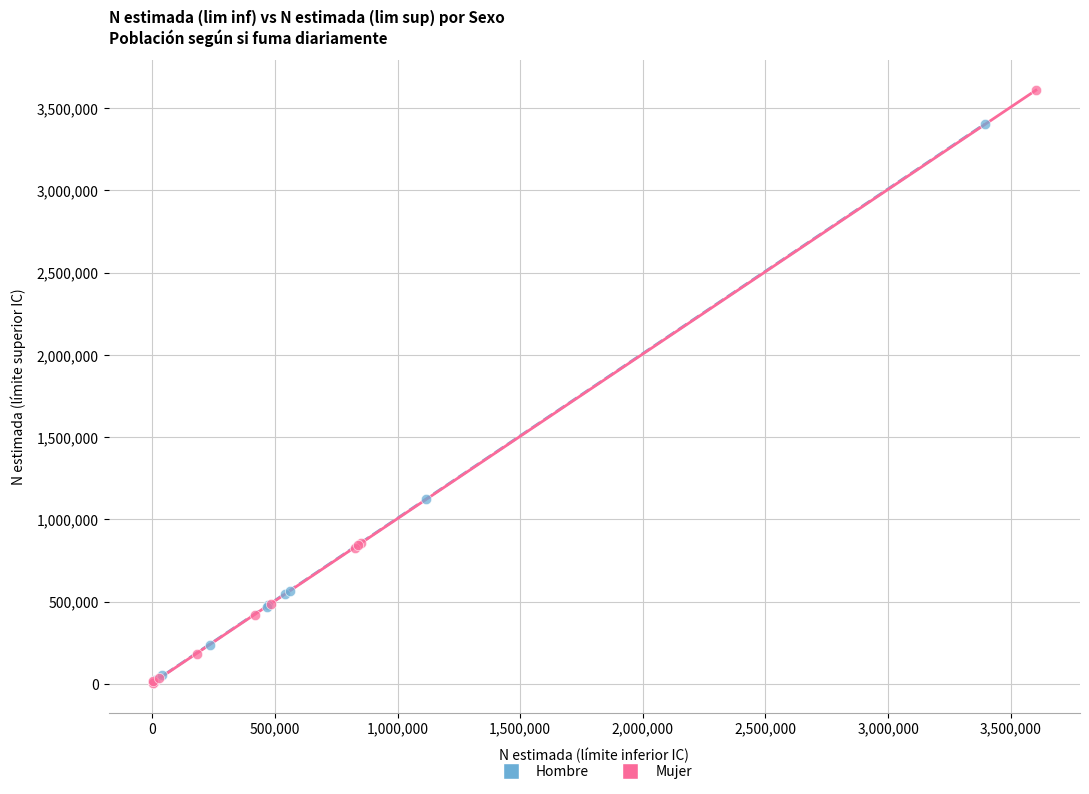

Which series contains the highest Y value?

Mujer